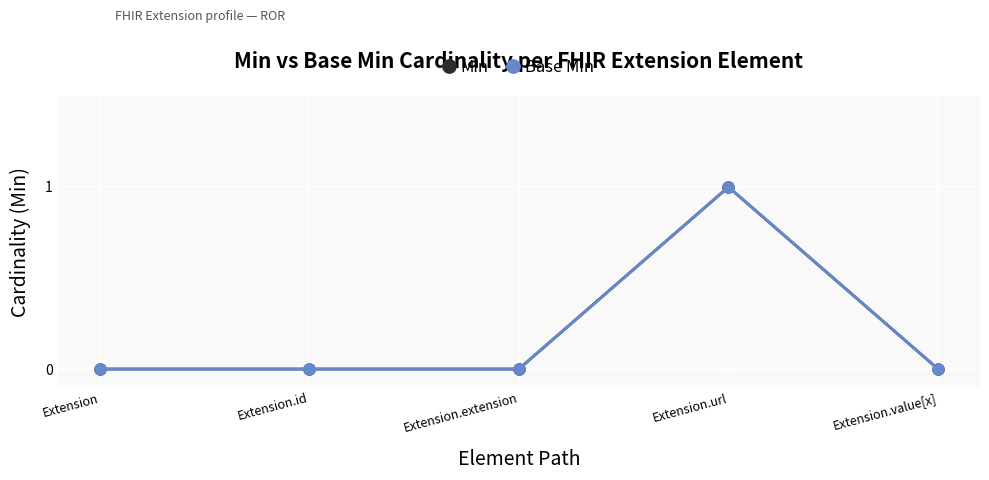

At how many categories does at least one series exceed 0?

1